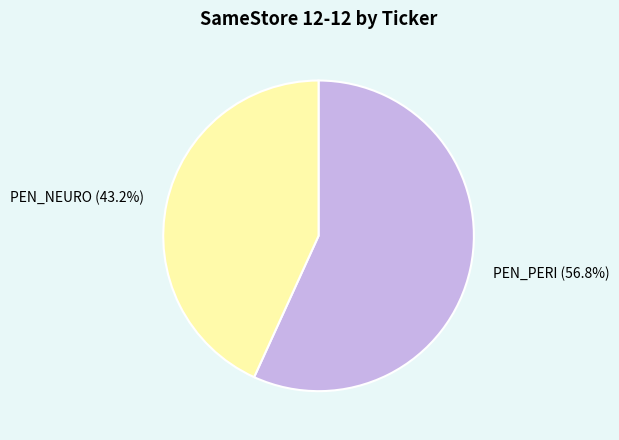

To the nearest percent, what portion does PEN_PERI represent?

57%